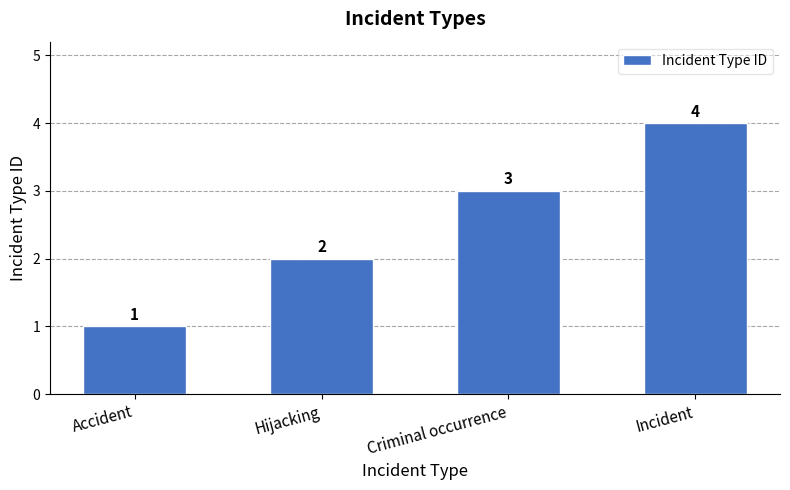

What is the difference between the maximum and minimum values?

3